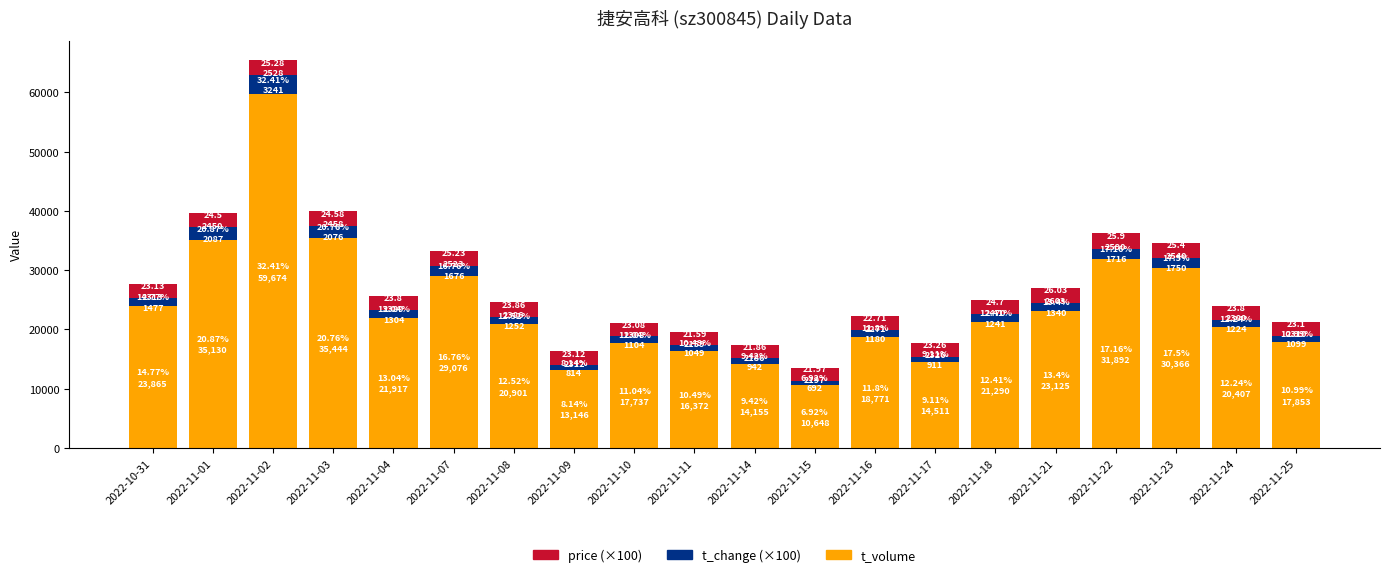

At which category is the sum across all series the highest?

2022-11-02